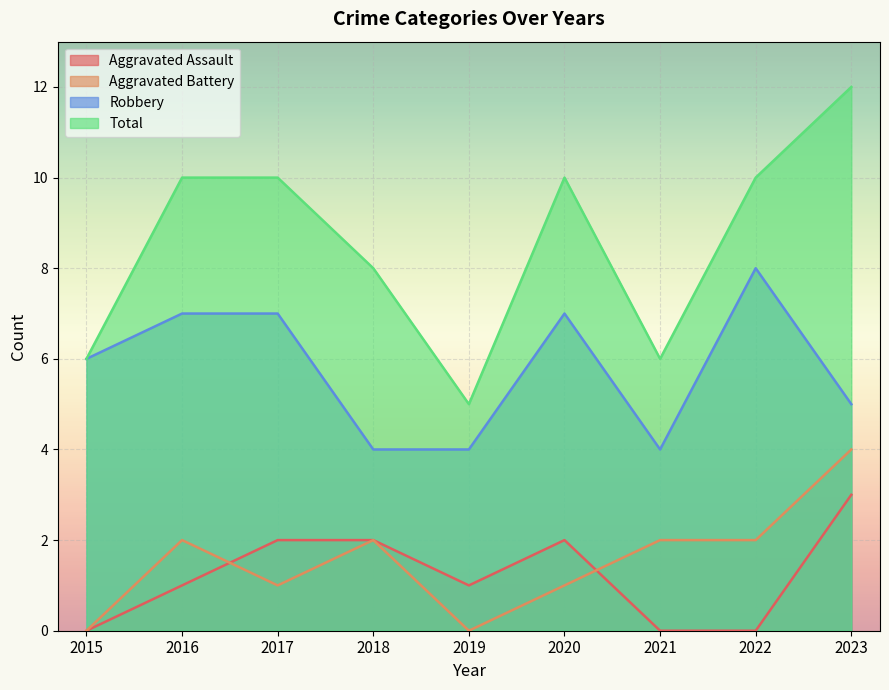

What is the difference between the maximum and minimum values in the Total series?

7